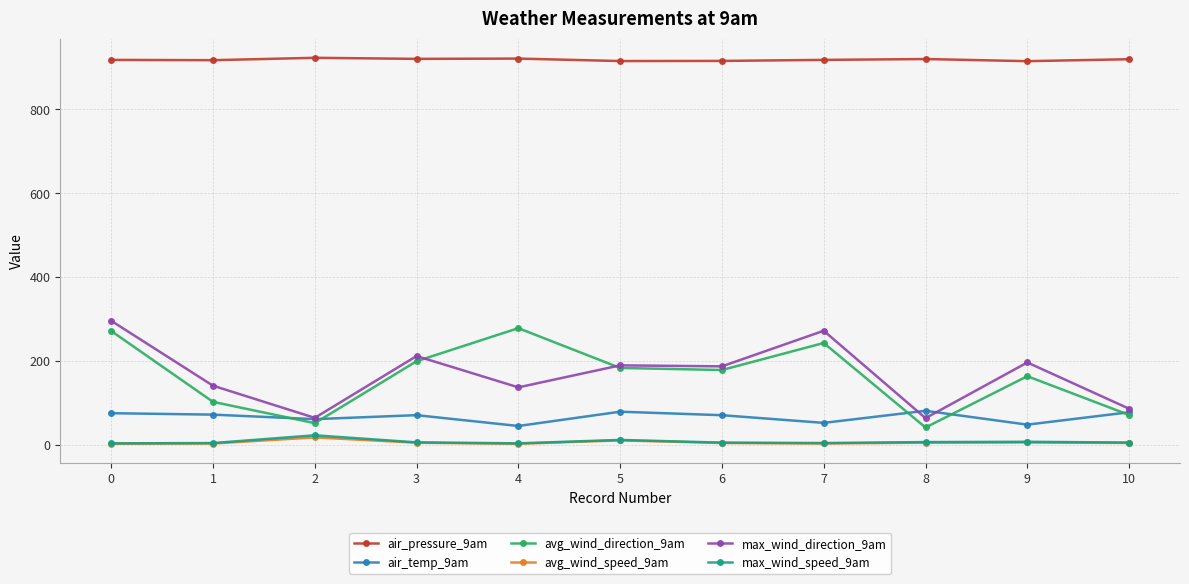

What is the greatest value displayed?

923.0